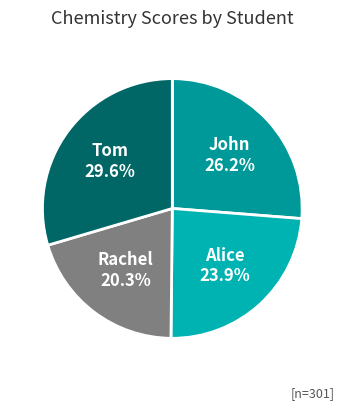

To the nearest percent, what portion does Alice represent?

24%